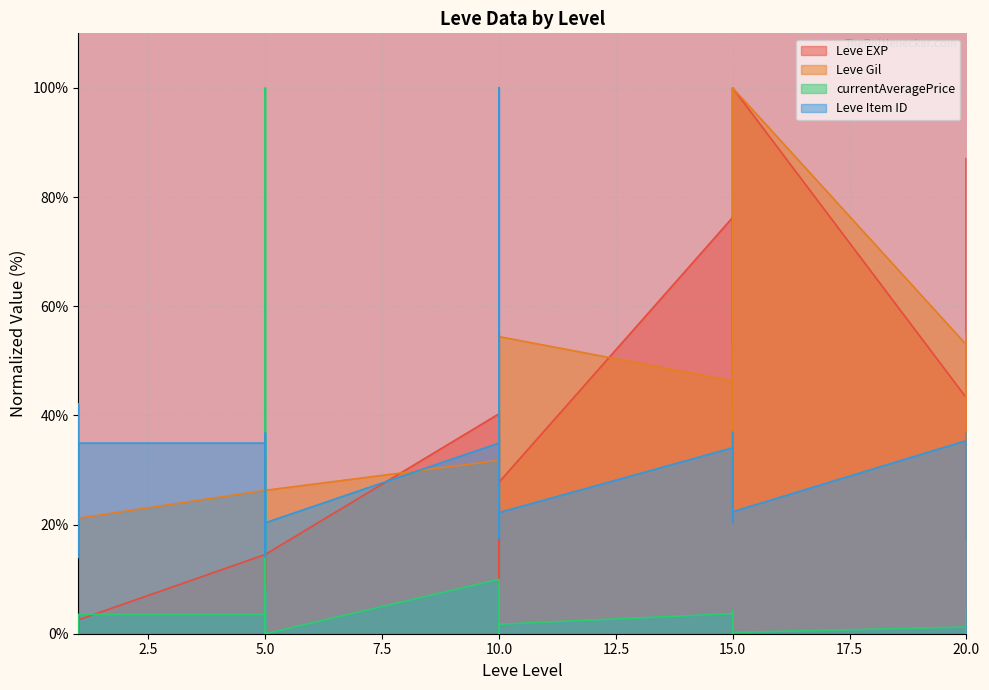

The Leve EXP series shows 73.8 at 20. True or false?

True